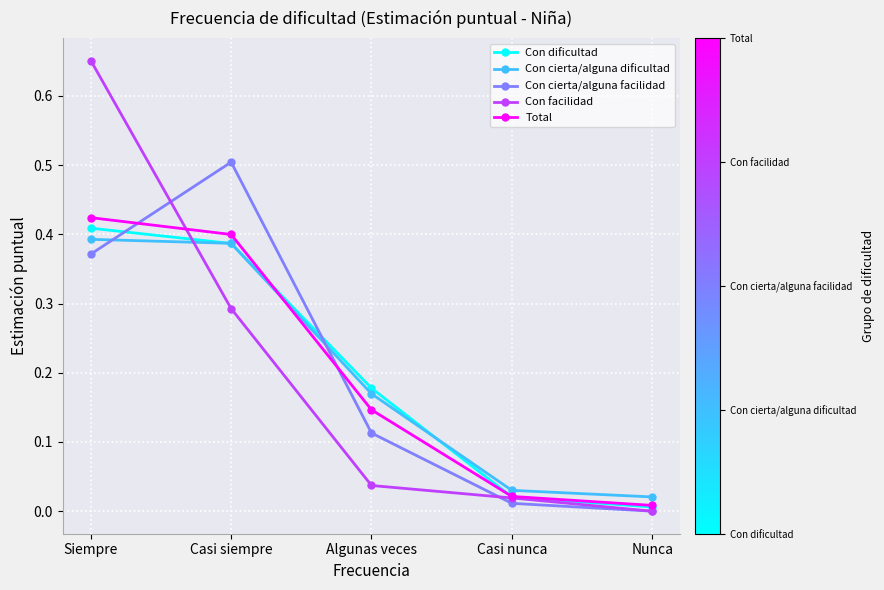

The Con cierta/alguna dificultad series shows 0.0 at Casi nunca. True or false?

True